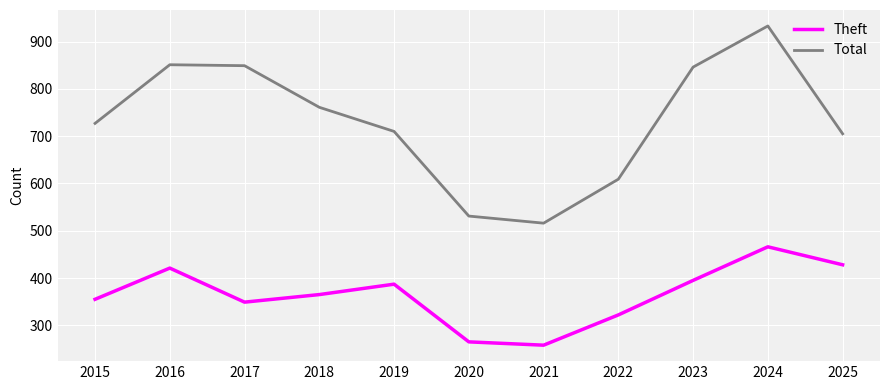

How many interior local peaks does the Theft series have?

3